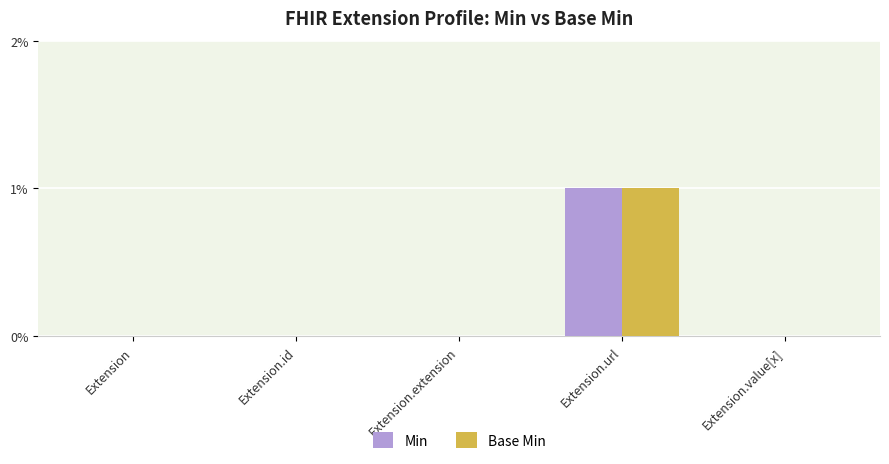

What is the maximum value for Min?

1